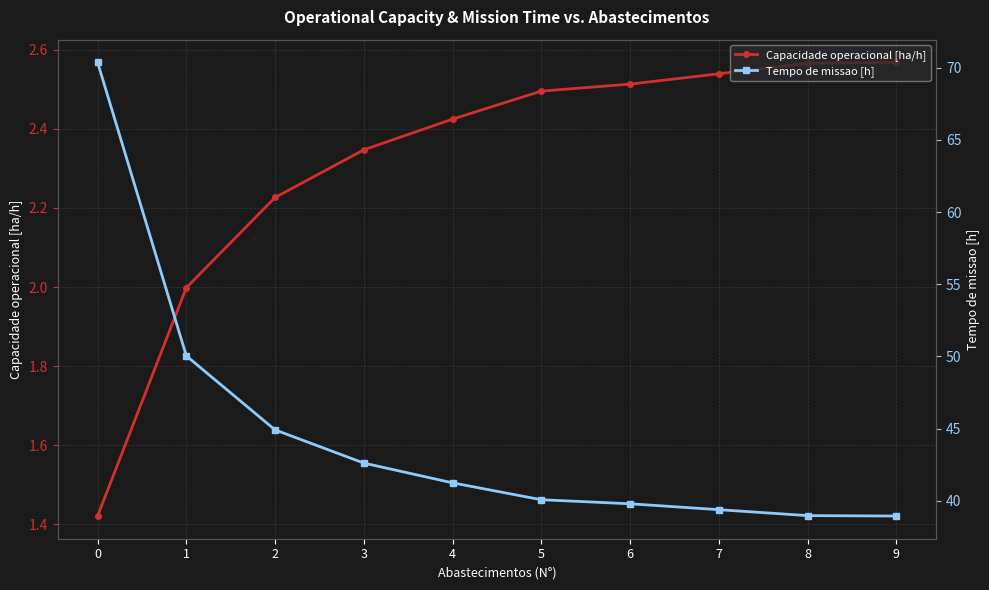

What is the sum of the Tempo de missao [h] values at 4 and 6?

81.0